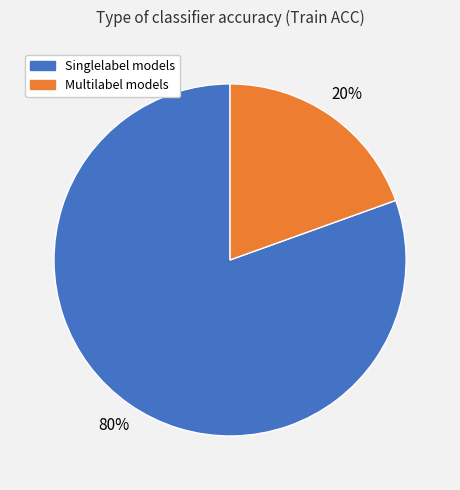

Is there a majority slice in this chart?

Yes